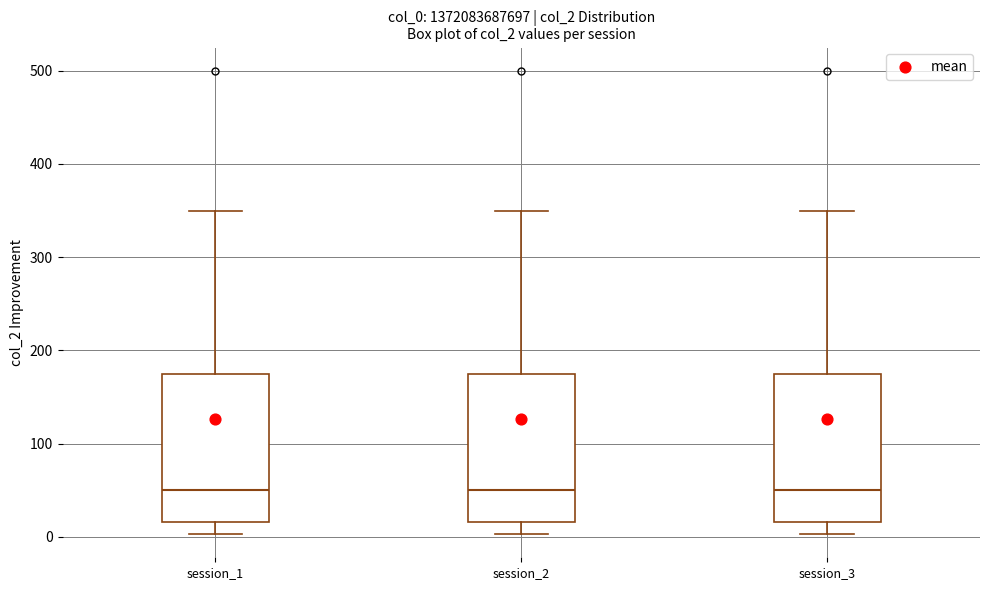

Reading left to right, transcribe this box plot: for each box, give where its median line is, the range the box spans, and where its two whiskers end, as read against the y-axis. The values are not printed on the chart, so give them approximately, as read against the axis.

session_1: median 50, box 20 to 180, whiskers 0 to 350
session_2: median 50, box 20 to 180, whiskers 0 to 350
session_3: median 50, box 20 to 180, whiskers 0 to 350